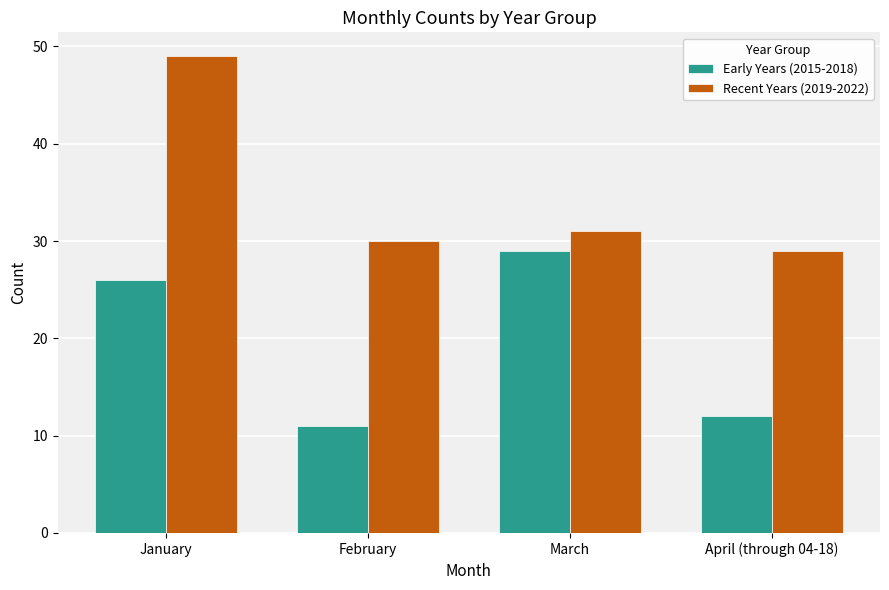

Reading left to right, what are all the values shown in this chart?

Early Years (2015-2018): January=26	February=11	March=29	April (through 04-18)=12
Recent Years (2019-2022): January=49	February=30	March=31	April (through 04-18)=29